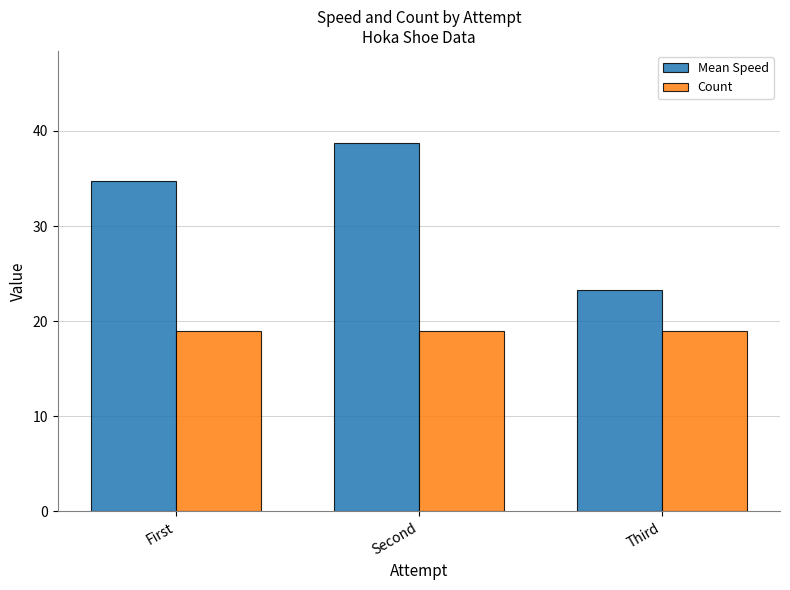

What is the value of the Count bar at the 1st from the left?

19.0